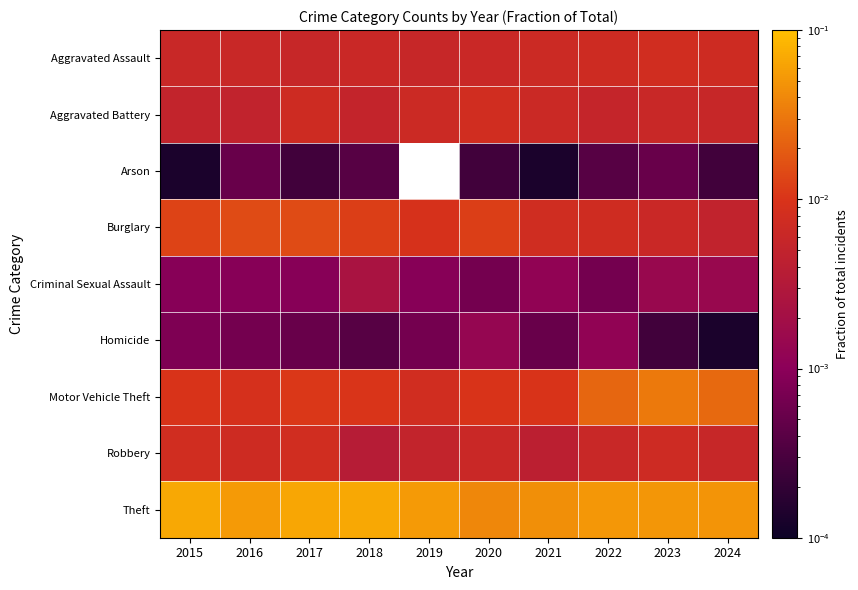

At how many categories does at least one series exceed 0?

10